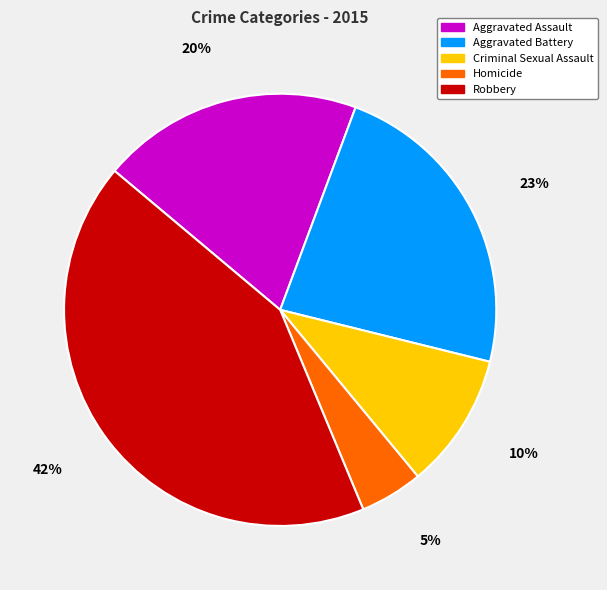

To the nearest percent, what portion does Criminal Sexual Assault represent?

10%